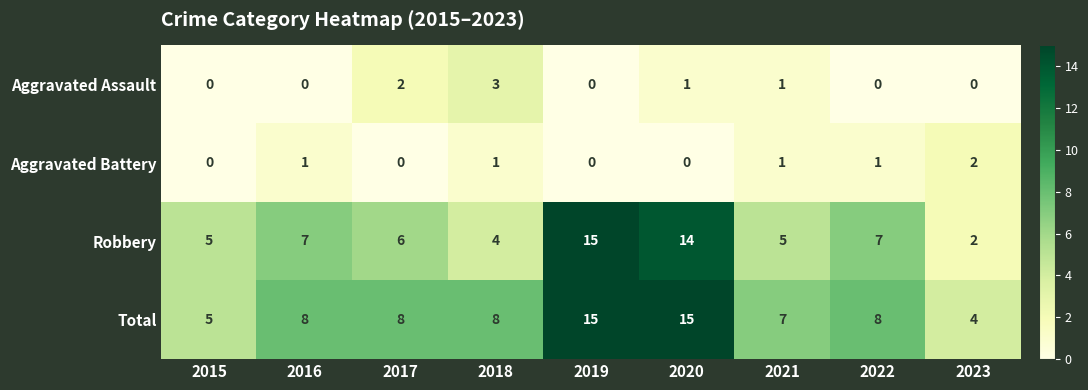

What is the total value across all series at 2017?

16